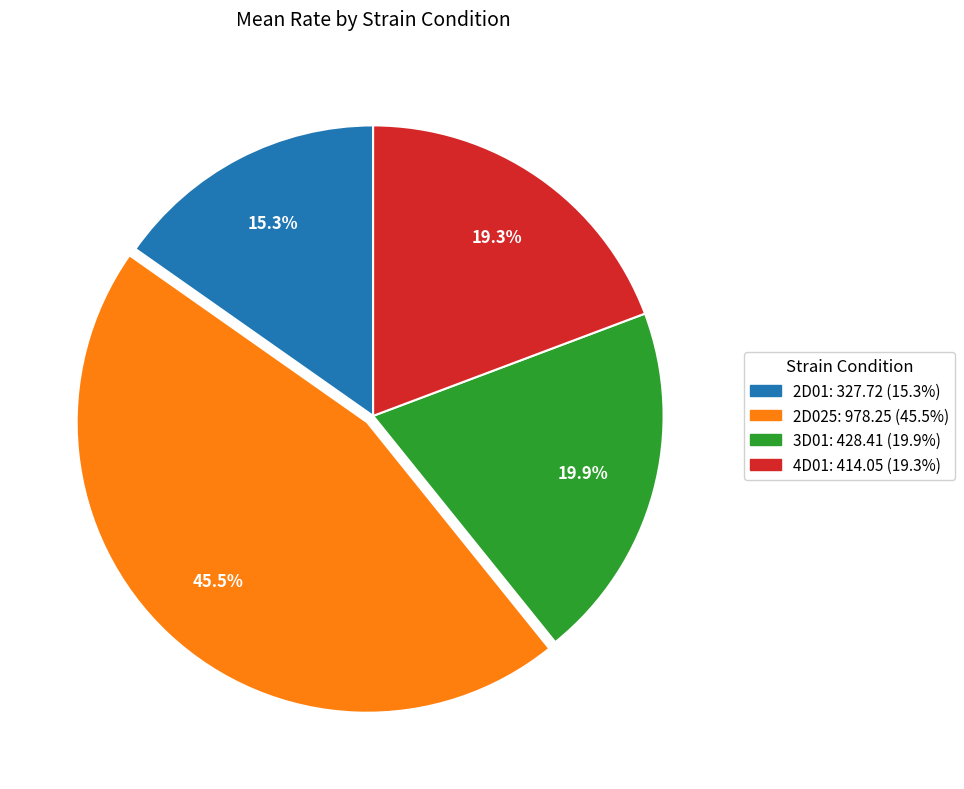

To the nearest percent, what percentage of the pie is 2D01?

15%